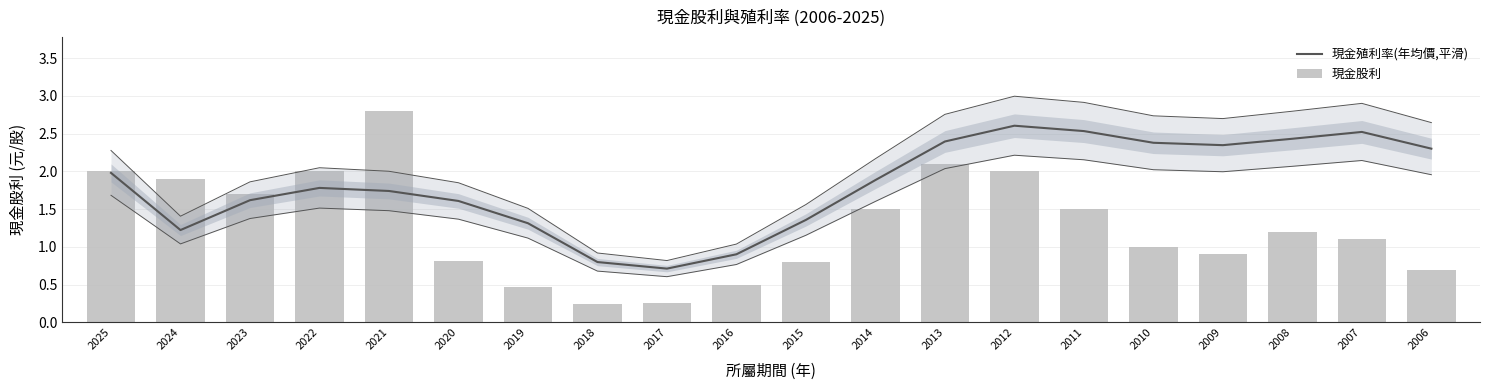

Which series changed the most between 2022 and 2010?

現金股利